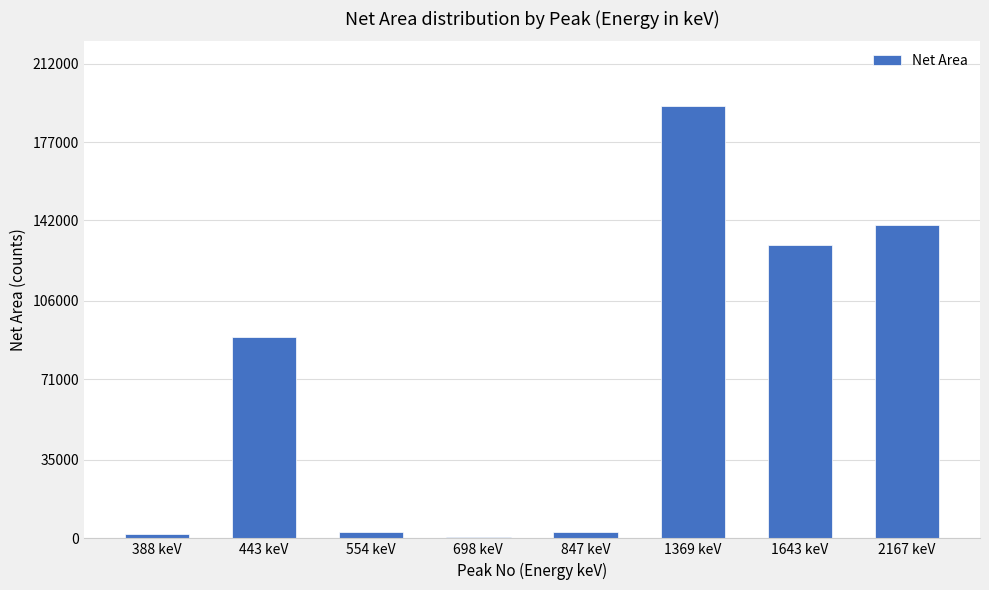

What is the difference between the values at 554 keV and 2167 keV?

137370